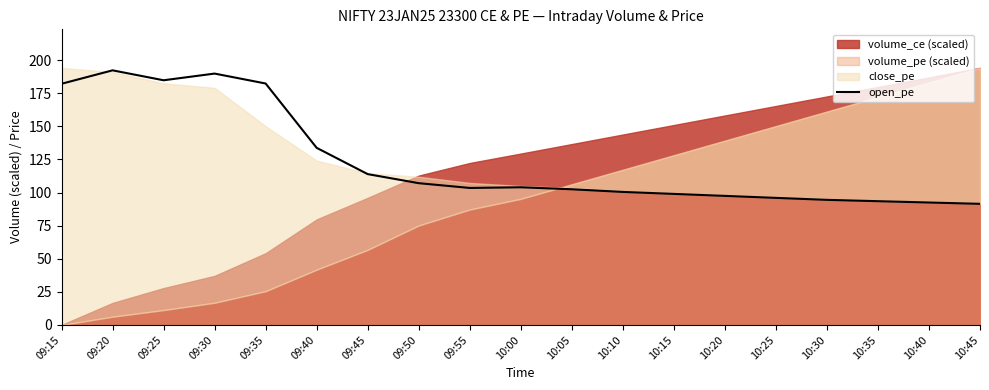

Read the value at 10:15.

99.0